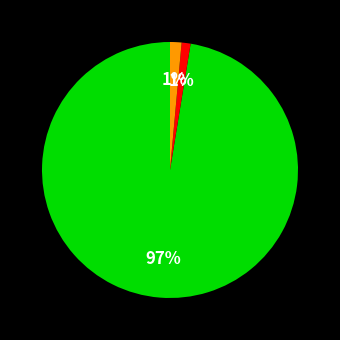

To the nearest percent, what is the average slice percentage?

33%